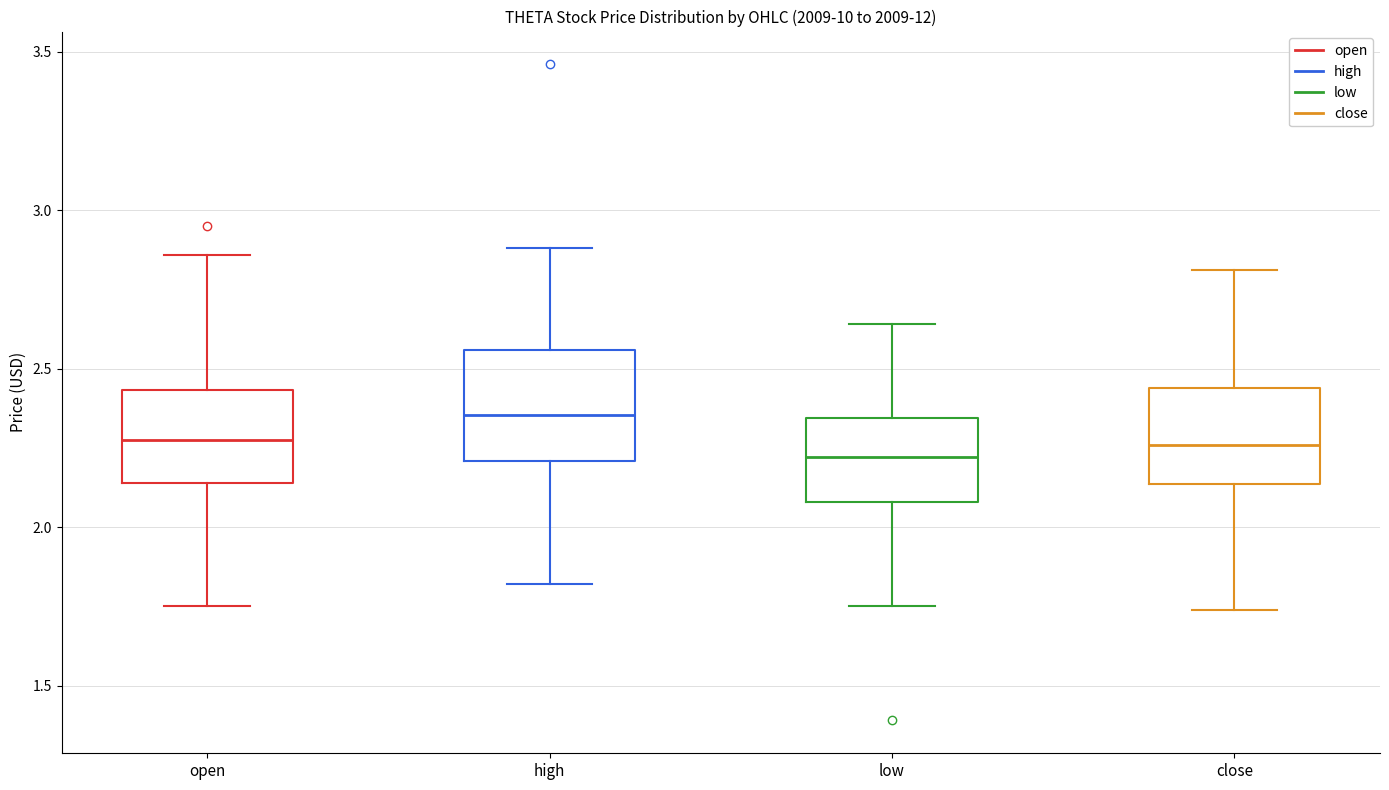

Reading left to right, transcribe this box plot: for each box, give where its median line is, the range the box spans, and where its two whiskers end, as read against the y-axis. The values are not printed on the chart, so give them approximately, as read against the axis.

open: median 2.30, box 2.15 to 2.45, whiskers 1.75 to 2.85
high: median 2.35, box 2.20 to 2.55, whiskers 1.80 to 2.90
low: median 2.20, box 2.10 to 2.35, whiskers 1.75 to 2.65
close: median 2.25, box 2.15 to 2.45, whiskers 1.75 to 2.80